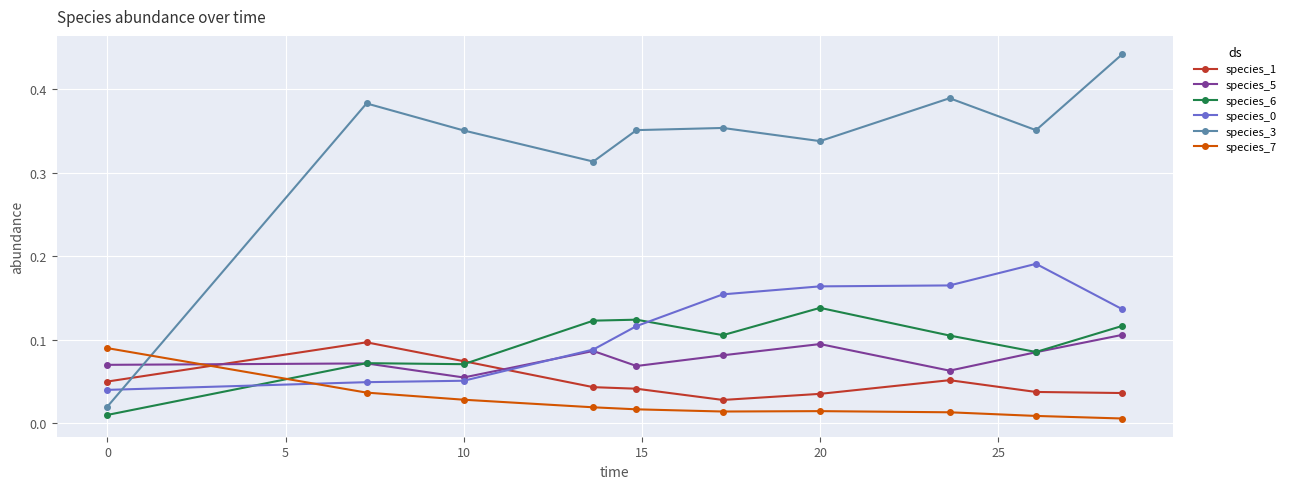

Which series has the largest total across all categories?

species_3